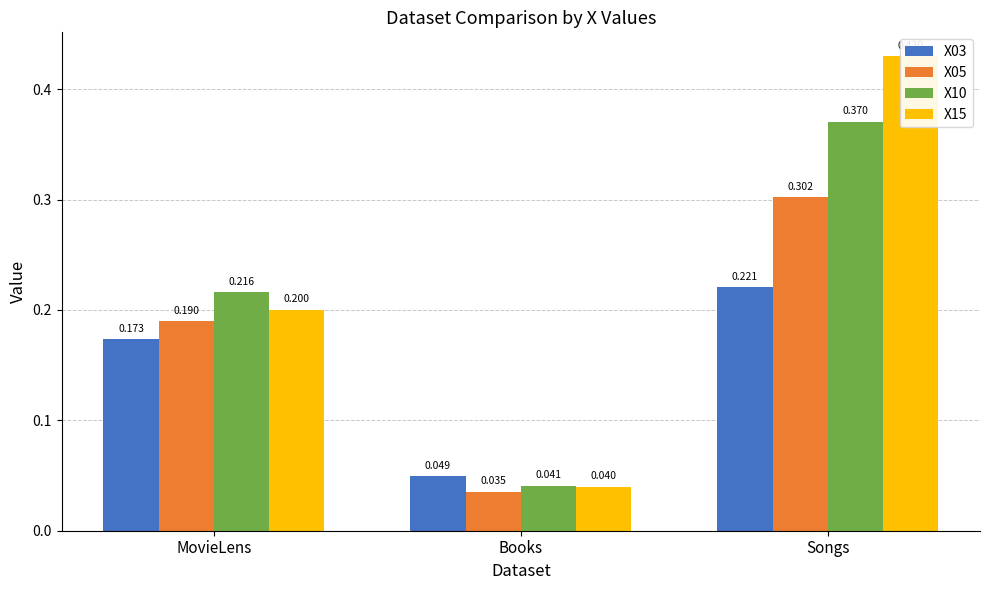

Rank the series by their maximum value, from lowest to highest.

X03, X05, X10, X15